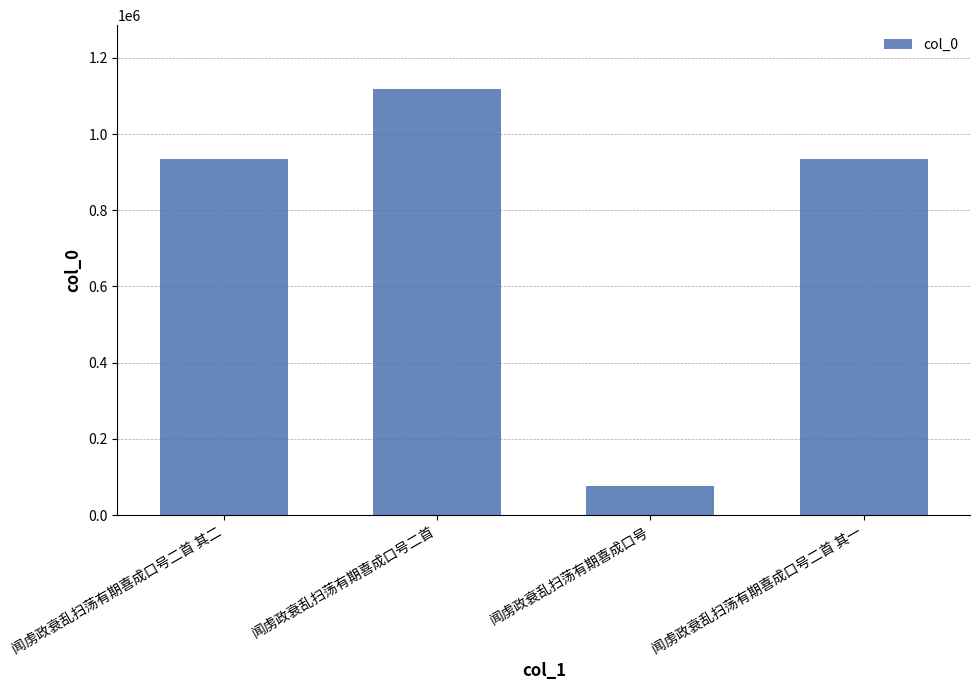

Which label corresponds to the smallest value in the chart?

闻虏政衰乱扫荡有期喜成口号